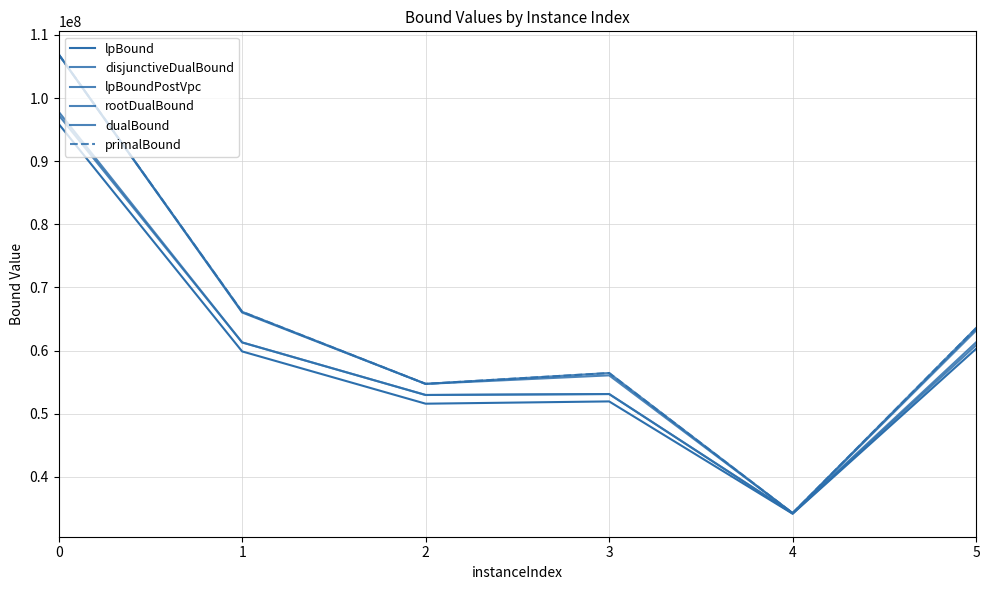

List the labels in order of dualBound value, smallest first.

4, 2, 3, 5, 1, 0